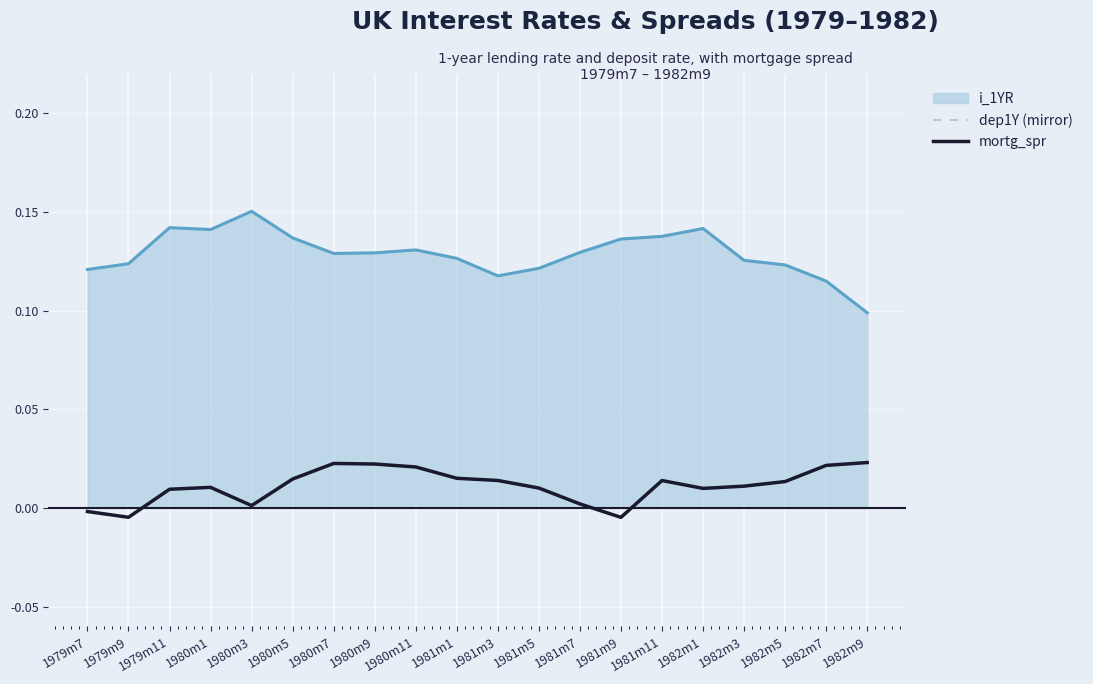

The value of i_1YR at 1979m9 is 0.2. True or false?

False